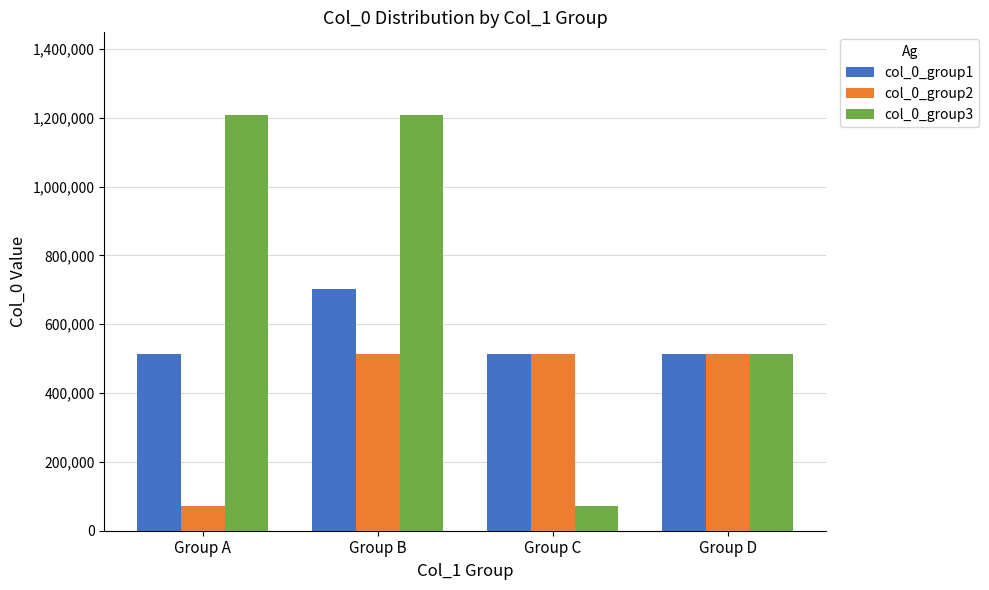

What are all the series names shown in the legend?

col_0_group1, col_0_group2, col_0_group3